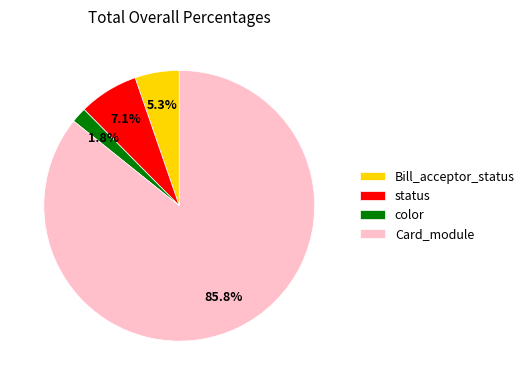

Which slice represents more than half of the pie?

Card_module